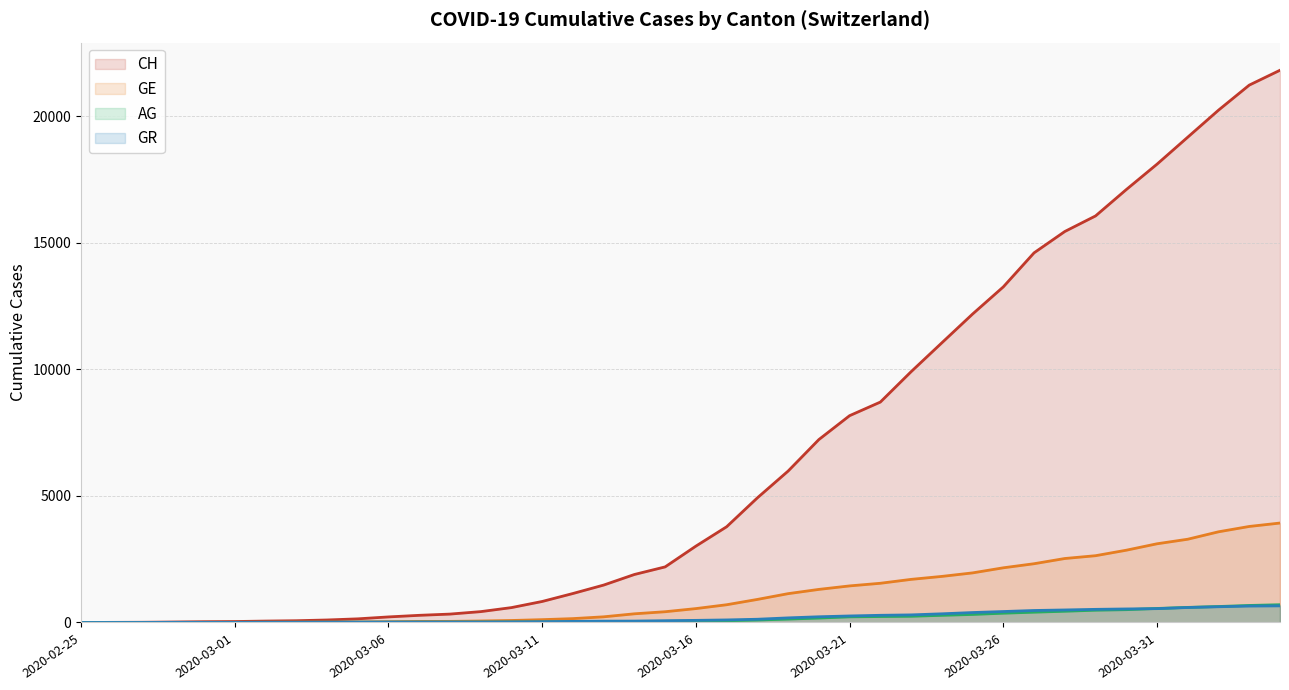

Does the chart display data point markers on the line(s)?

No